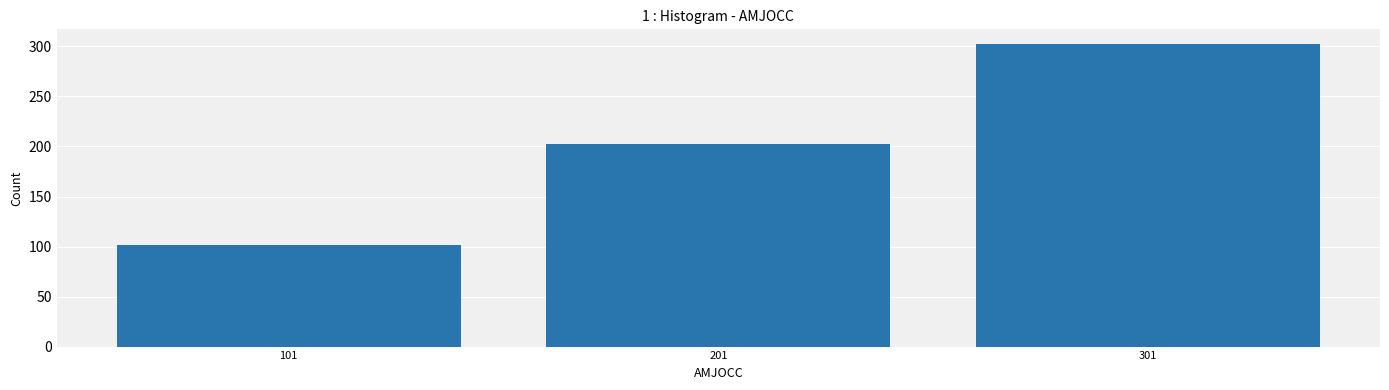

List the labels in order of value, largest first.

301, 201, 101